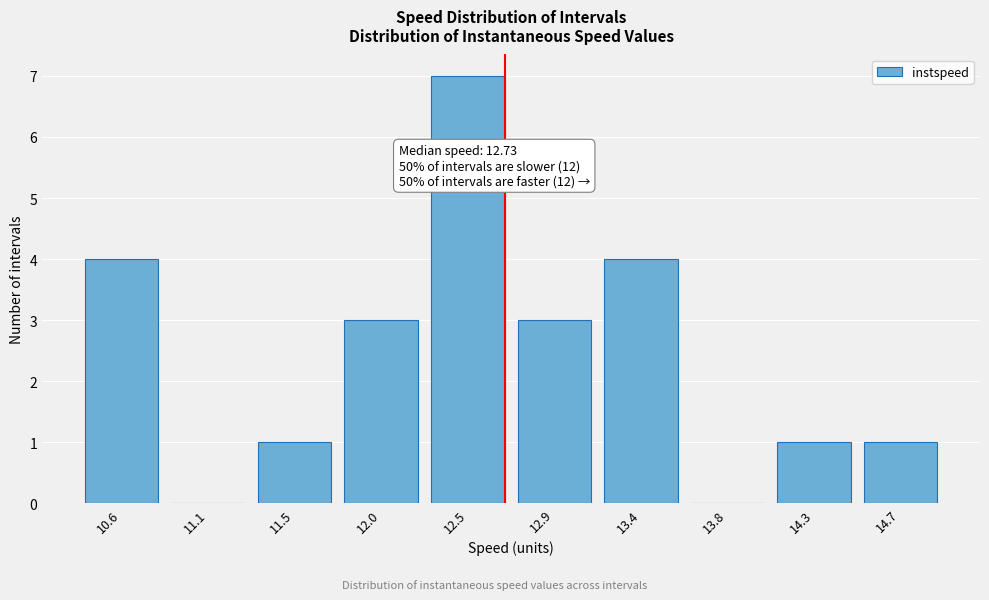

Reading left to right, list all the values displayed in this chart.

10.6=4	11.1=0	11.5=1	12.0=3	12.5=7	12.9=3	13.4=4	13.8=0	14.3=1	14.7=1